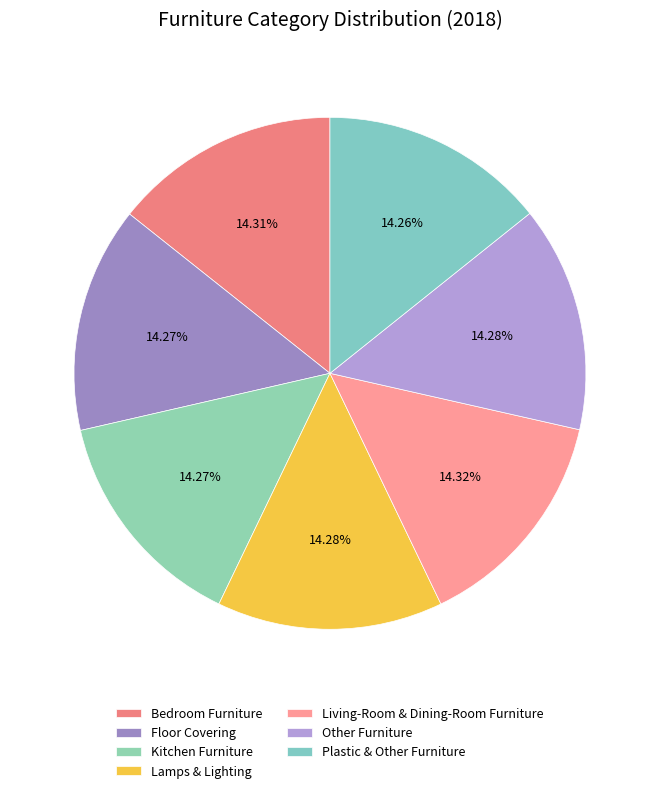

Combined, do Living-Room & Dining-Room Furniture and Other Furniture account for over 50%?

No